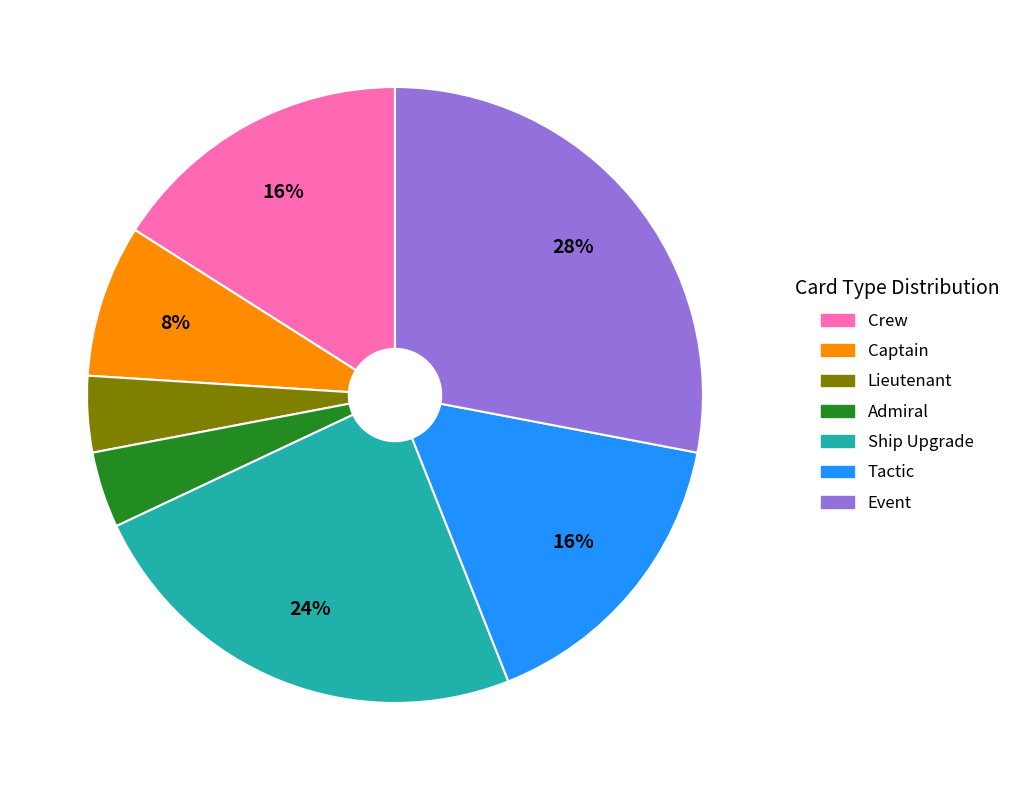

Which has a higher value, Tactic or Captain?

Tactic